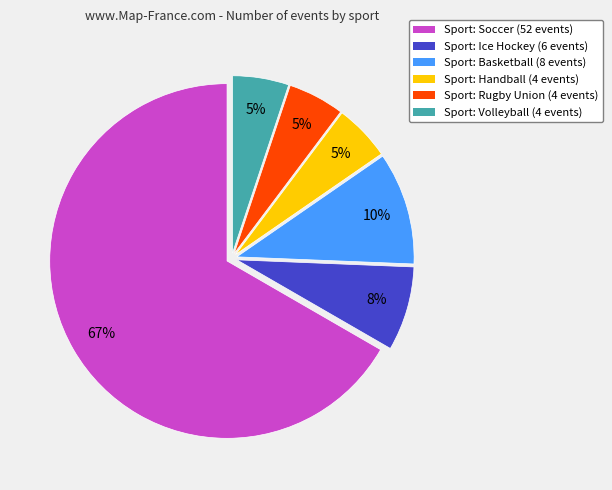

Does any single category account for the majority?

Yes